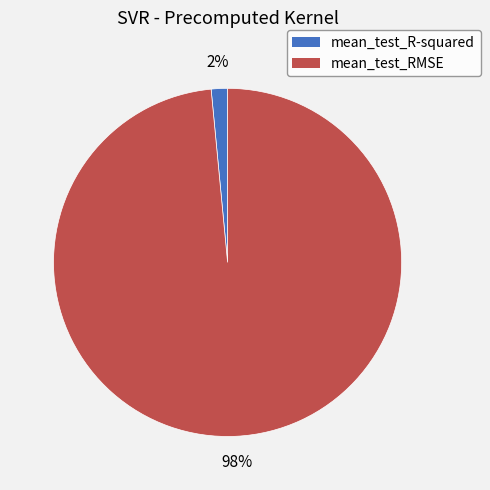

Is mean_test_RMSE the majority of the pie?

Yes